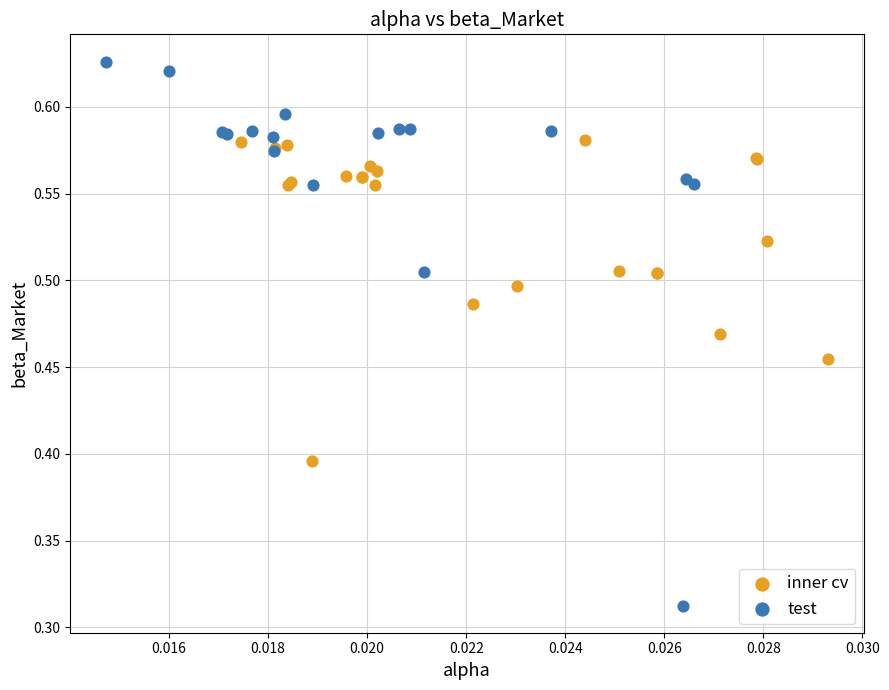

Which series has the largest Y range (max minus min)?

test